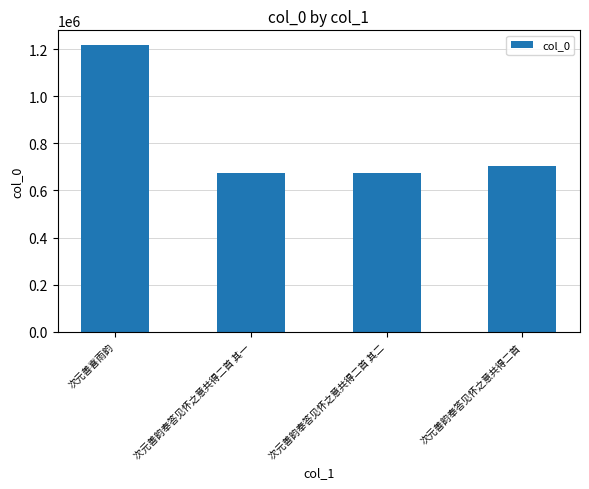

What is the difference between the maximum and minimum values?

545710